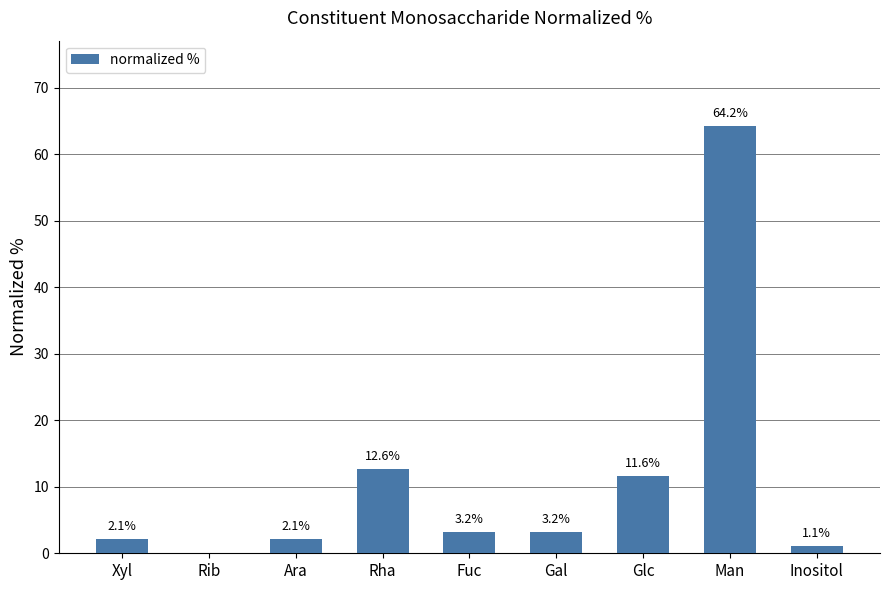

How many data points are above 3?

5